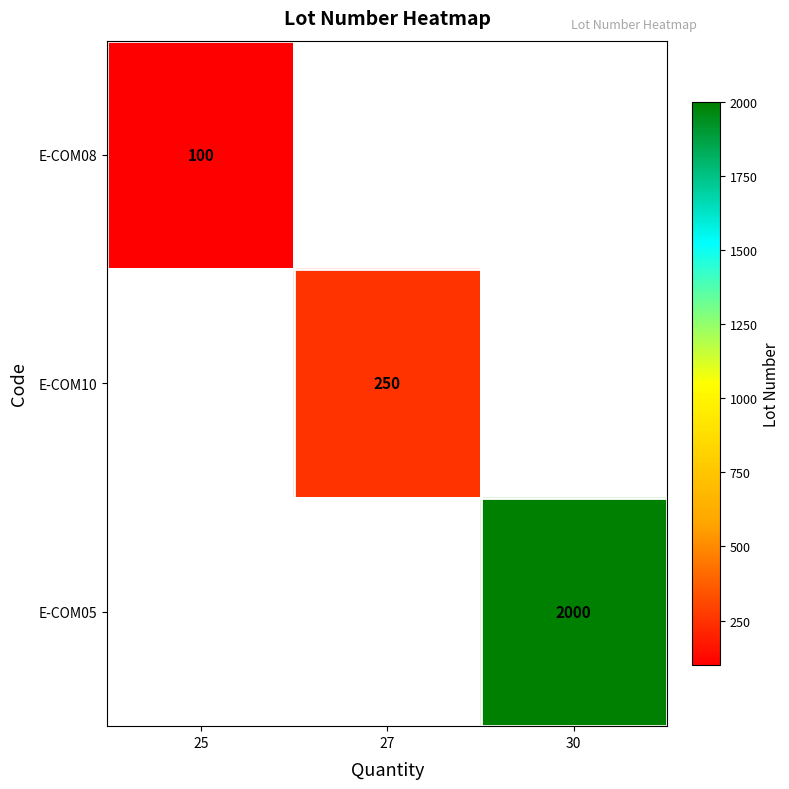

The value of E-COM05 at 30 is 2940. True or false?

False